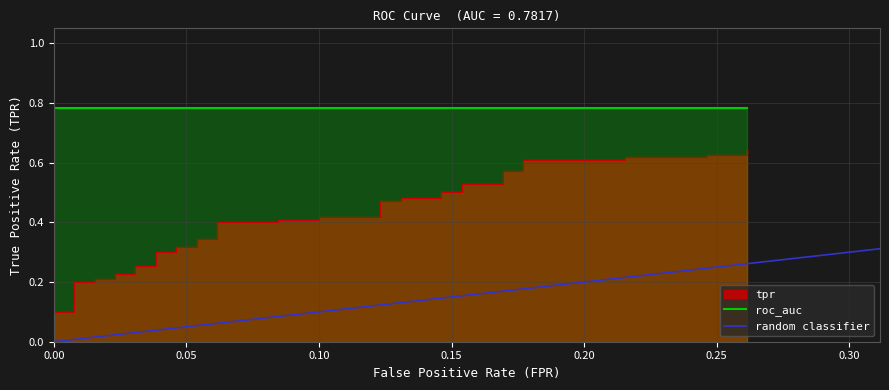

What is the average value?

0.4